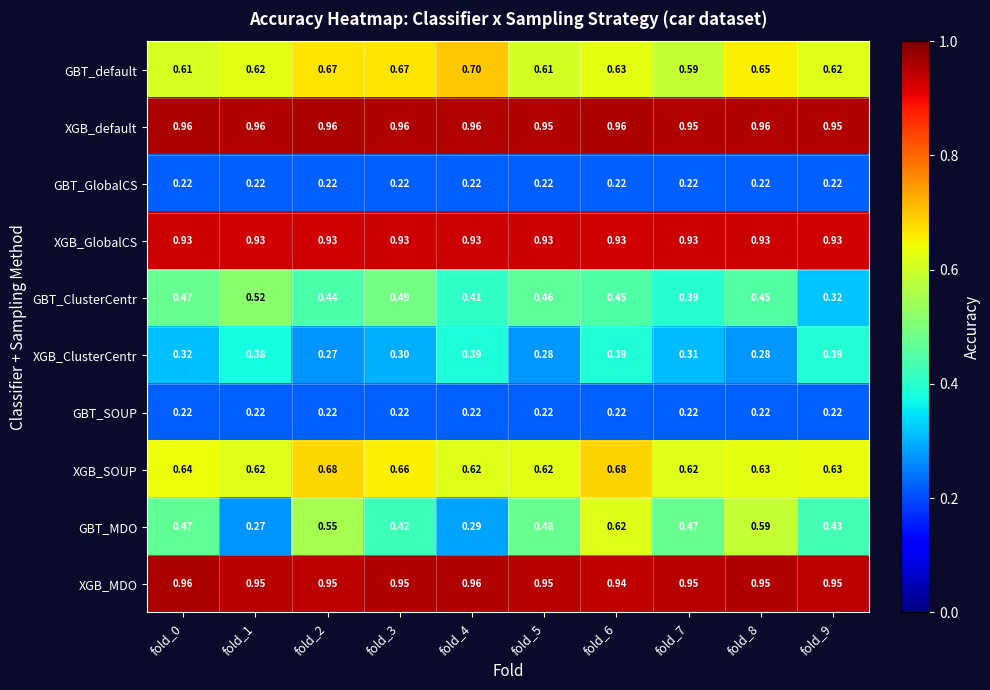

Which series has the largest range (max minus min)?

GBT_MDO